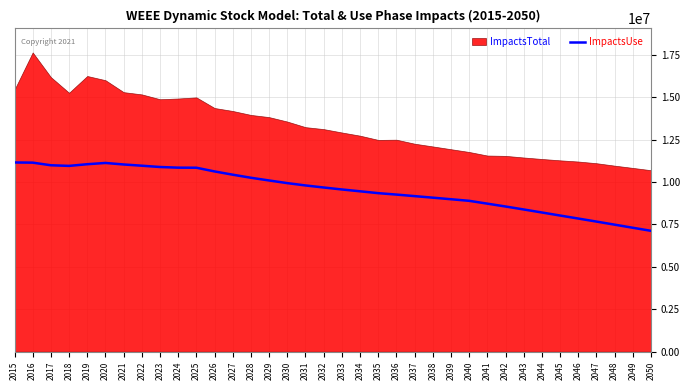

What is the difference between the maximum and minimum values?

4028883.3